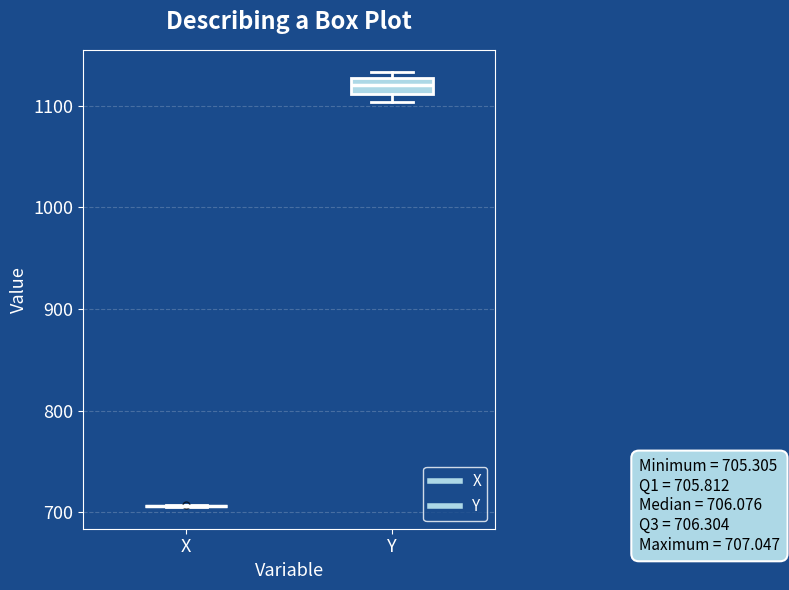

Comparing the boxes themselves (not the whiskers), which one is the tallest?

Y